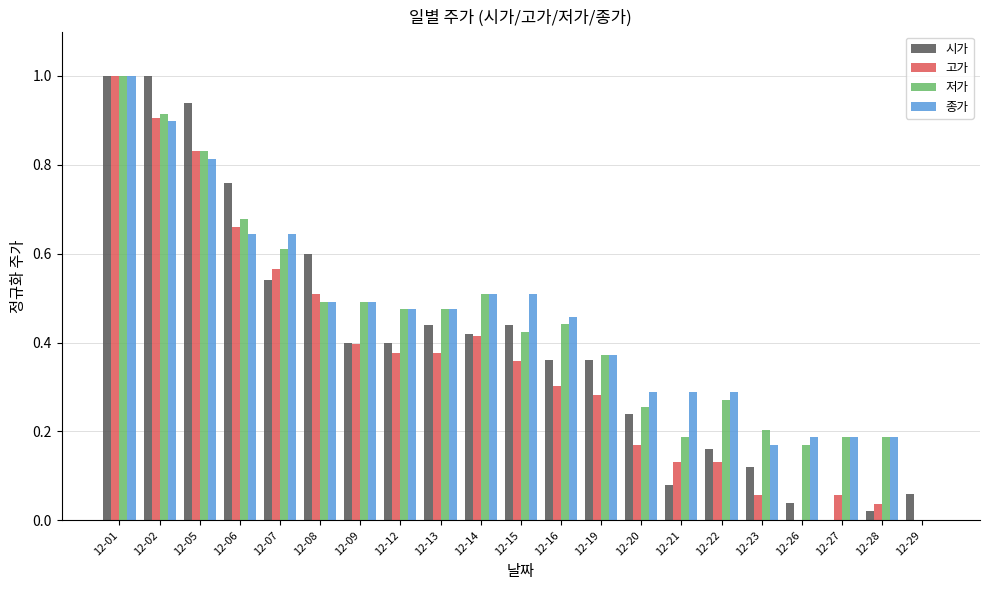

Between 12-20 and 12-26, which series saw the biggest shift?

시가